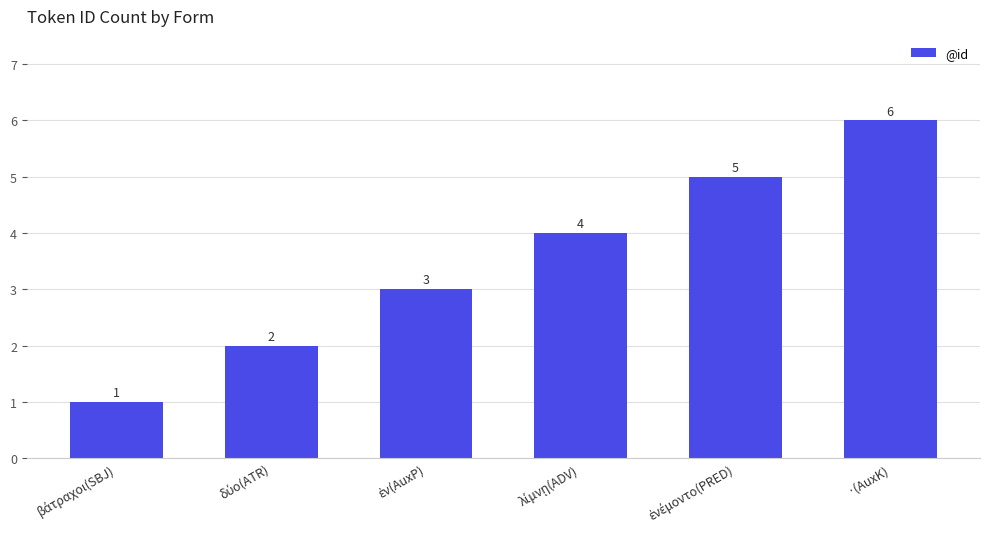

What is the difference between the maximum and second lowest values?

4